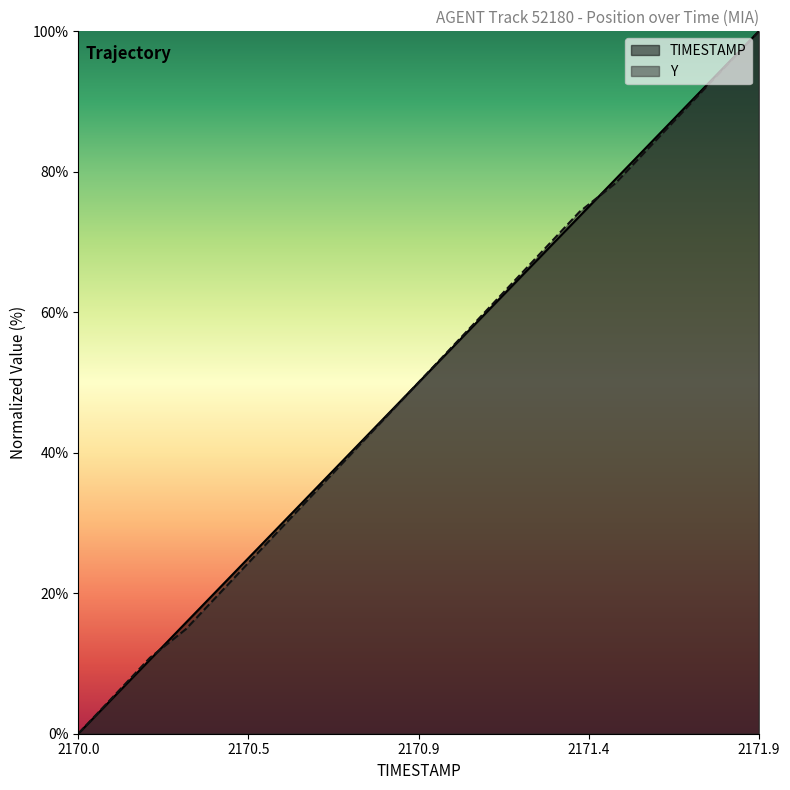

Is it true that TIMESTAMP equals 0.0 at 2170.0?

True